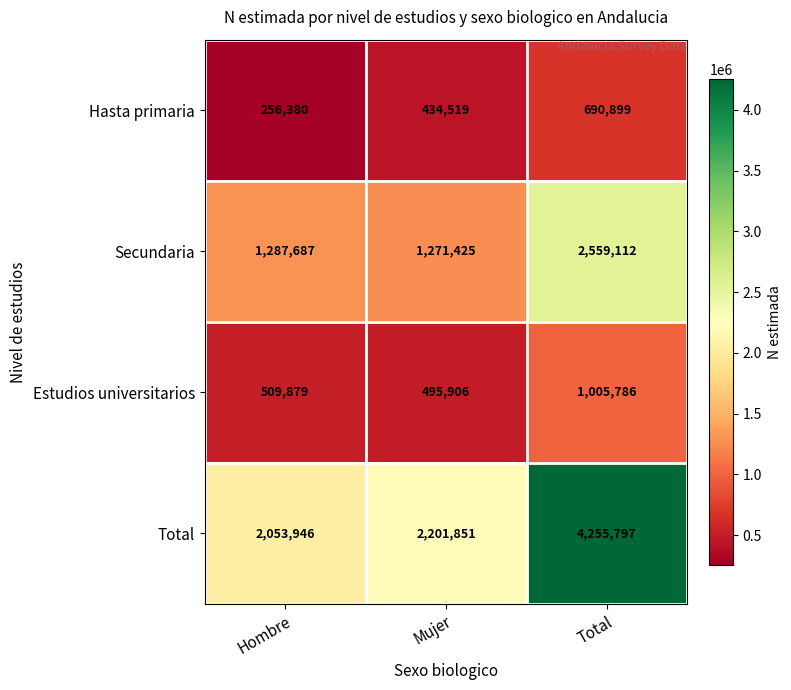

Rank the series by their maximum value, from highest to lowest.

Total, Secundaria, Estudios universitarios, Hasta primaria